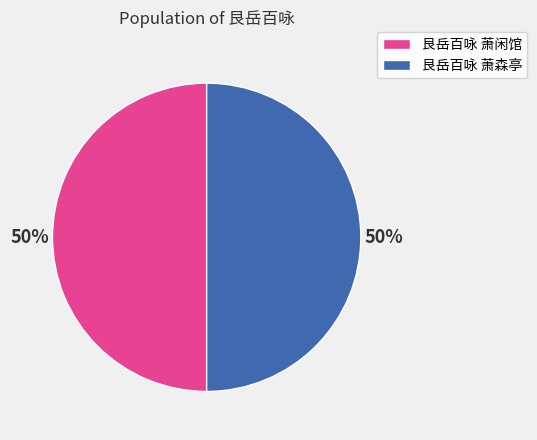

Count the number of slices in the pie.

2